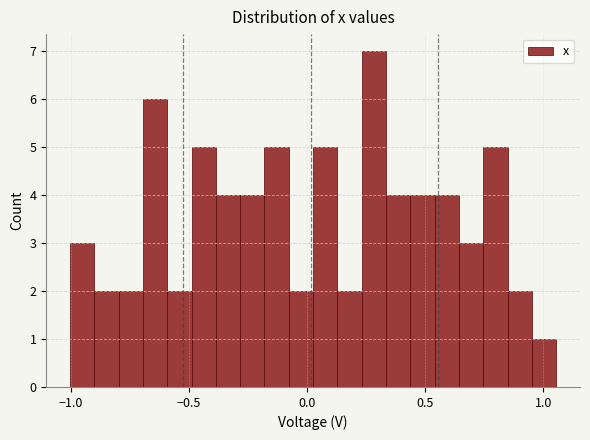

Read against the x-axis, roughly where is the centre of the tallest bar?

0.30